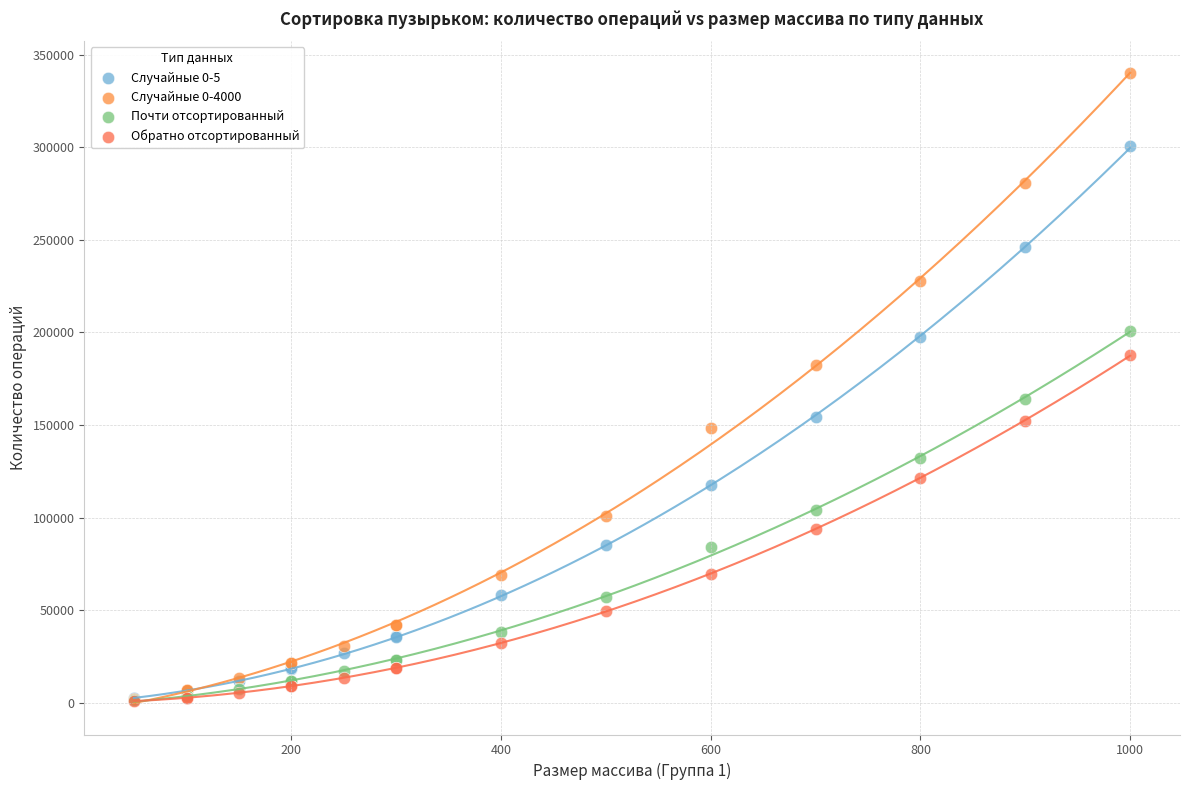

Across all series, what Y value is closest to 170455?

164255.0